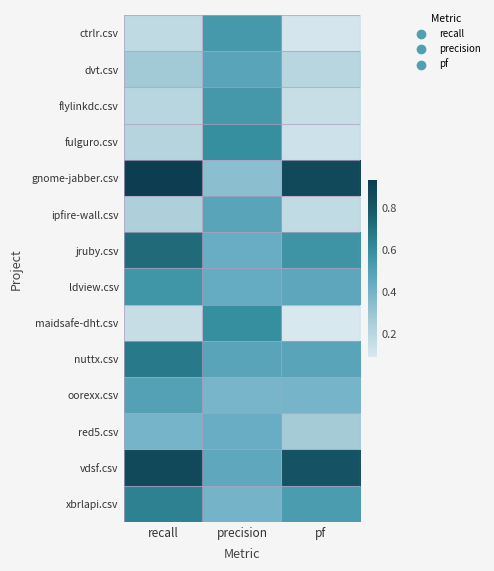

At which category is the sum across all series the highest?

precision